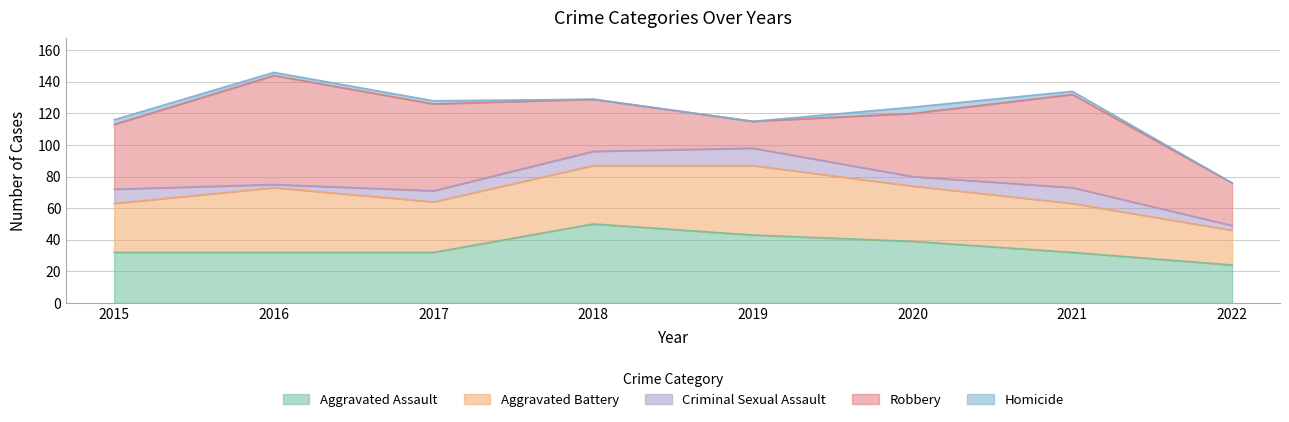

What is the difference between the Aggravated Battery values at 2016 and 2018?

4